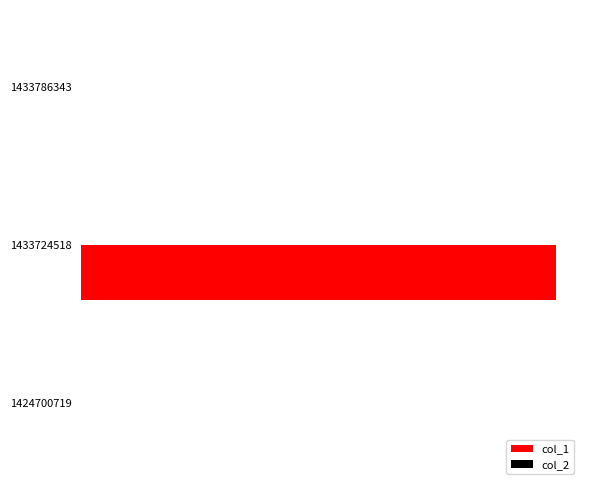

Are the bars horizontal?

Yes